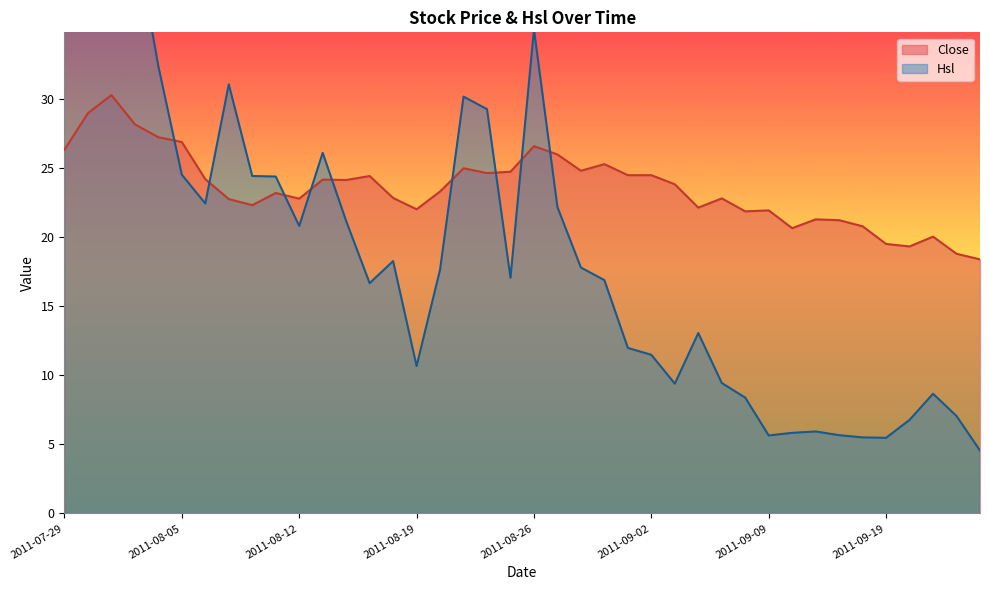

Which series has the widest spread of values?

Hsl